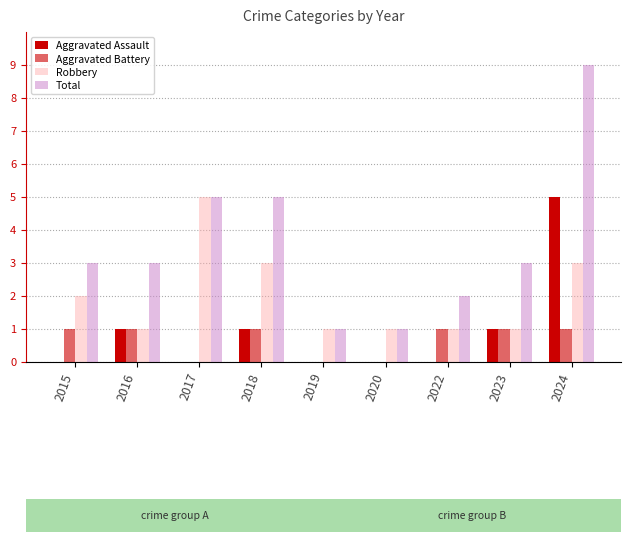

True or false: Aggravated Assault has a value of 1 at 2023.

True